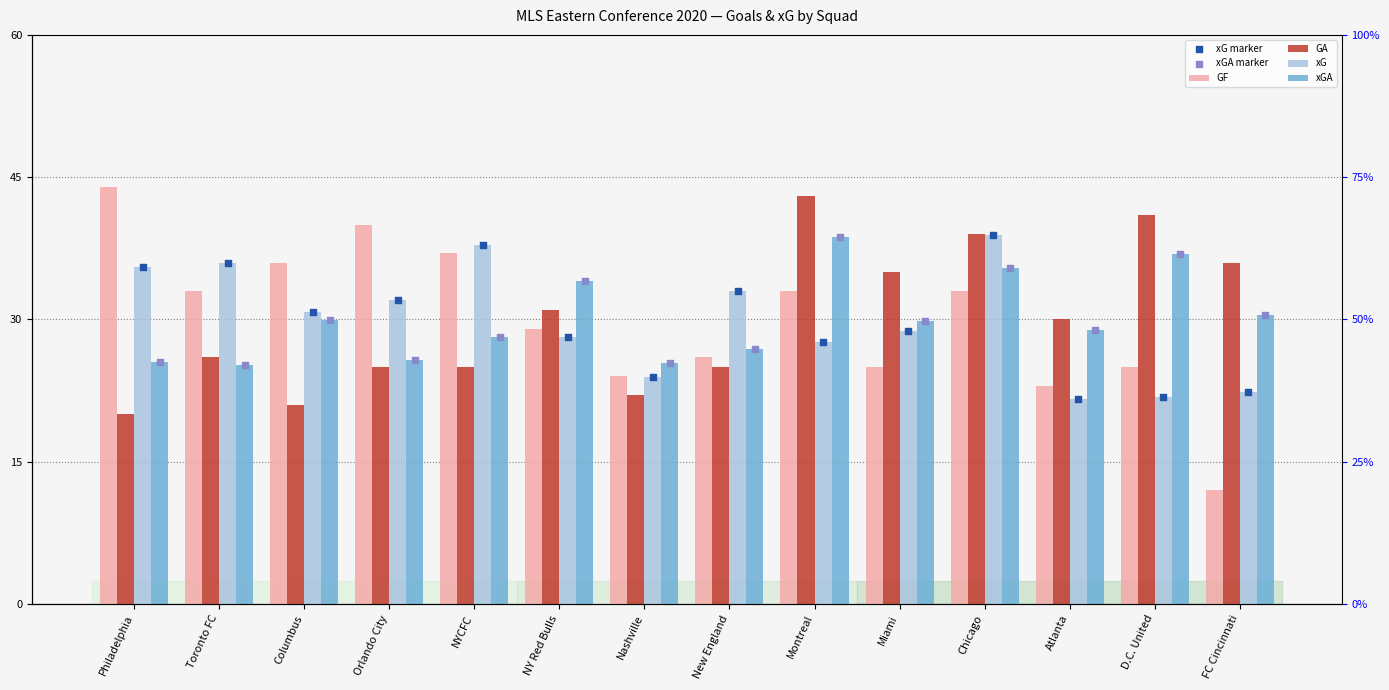

Which series reaches the maximum Y coordinate?

GF